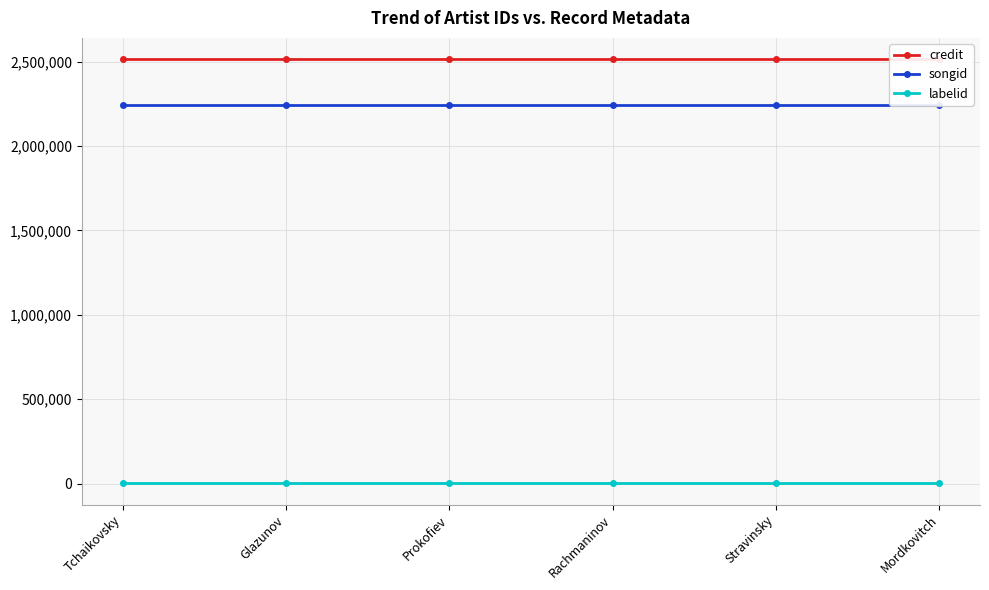

Which category has the highest value in the credit series?

Tchaikovsky